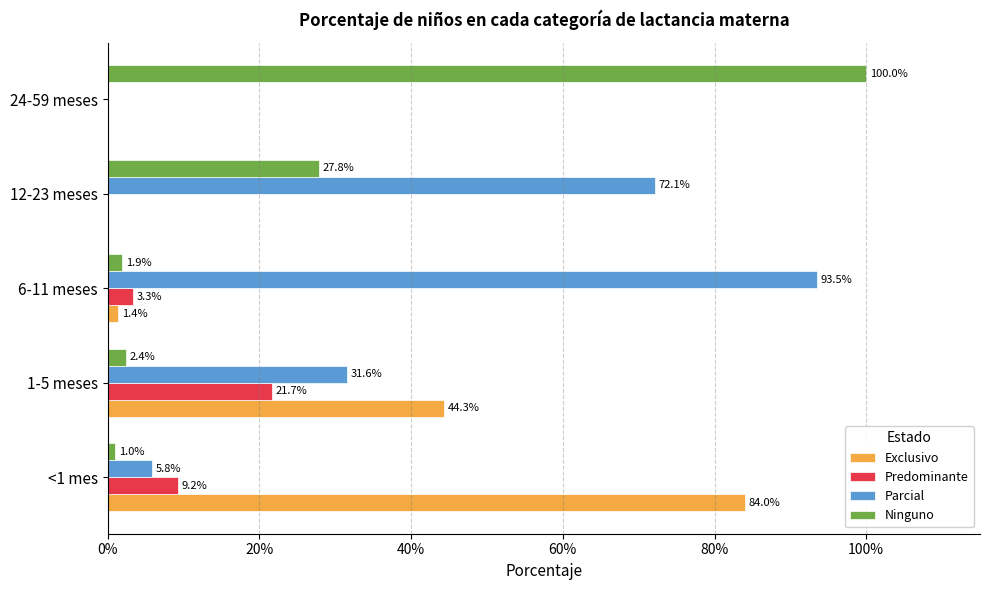

What are all the series names shown in the legend?

Exclusivo, Predominante, Parcial, Ninguno